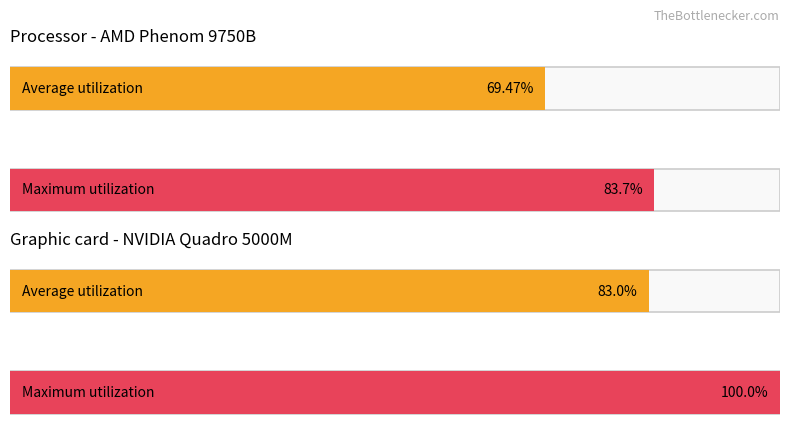

Does the chart contain stacked bars?

No